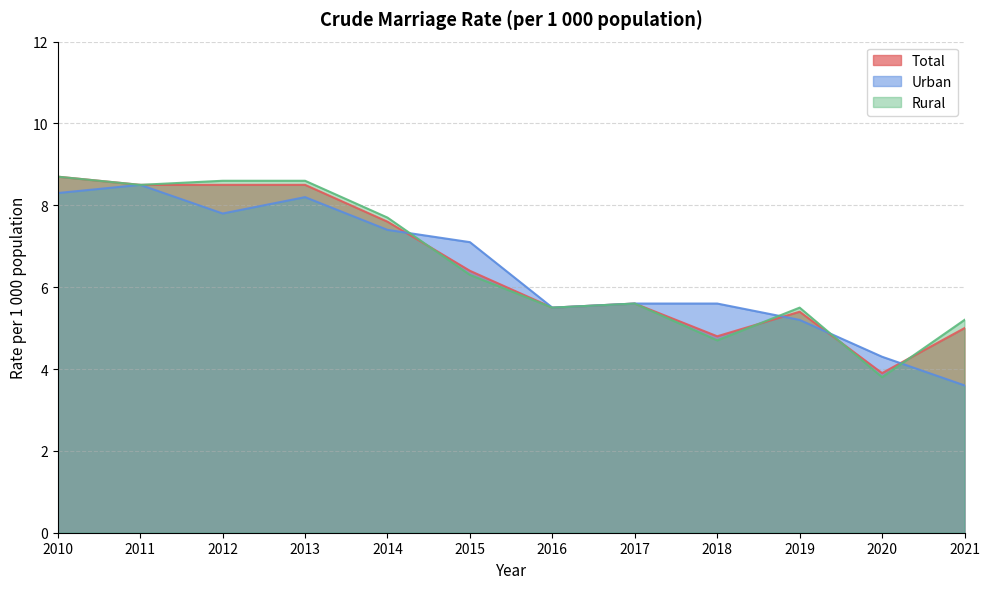

Reading right to left, what are all the values shown in this chart?

Total: 5.0	3.9	5.4	4.8	5.6	5.5	6.4	7.6	8.5	8.5	8.5	8.7
Urban: 3.6	4.3	5.2	5.6	5.6	5.5	7.1	7.4	8.2	7.8	8.5	8.3
Rural: 5.2	3.8	5.5	4.7	5.6	5.5	6.3	7.7	8.6	8.6	8.5	8.7